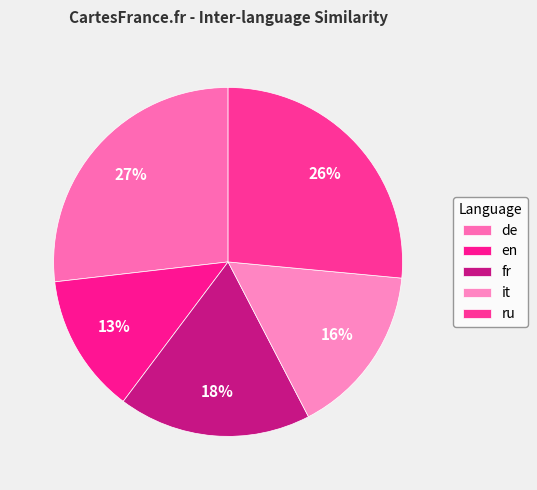

Is it true that fr is 18% of the pie?

True